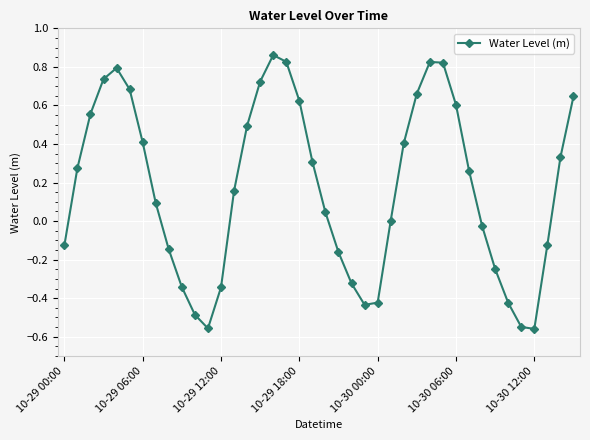

Count the number of categories in the chart.

40